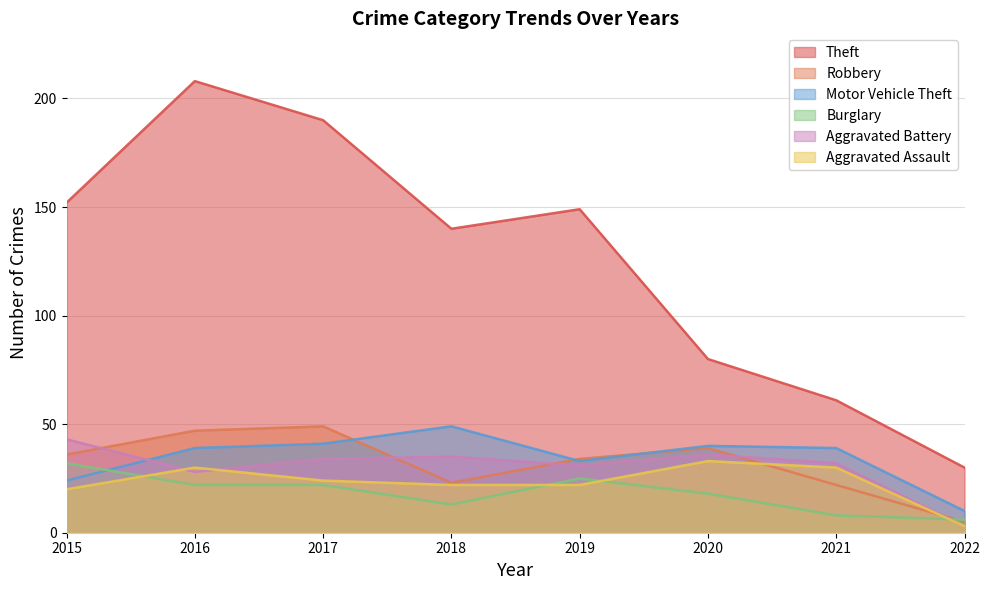

True or false: Theft and Aggravated Assault intersect in this chart.

False